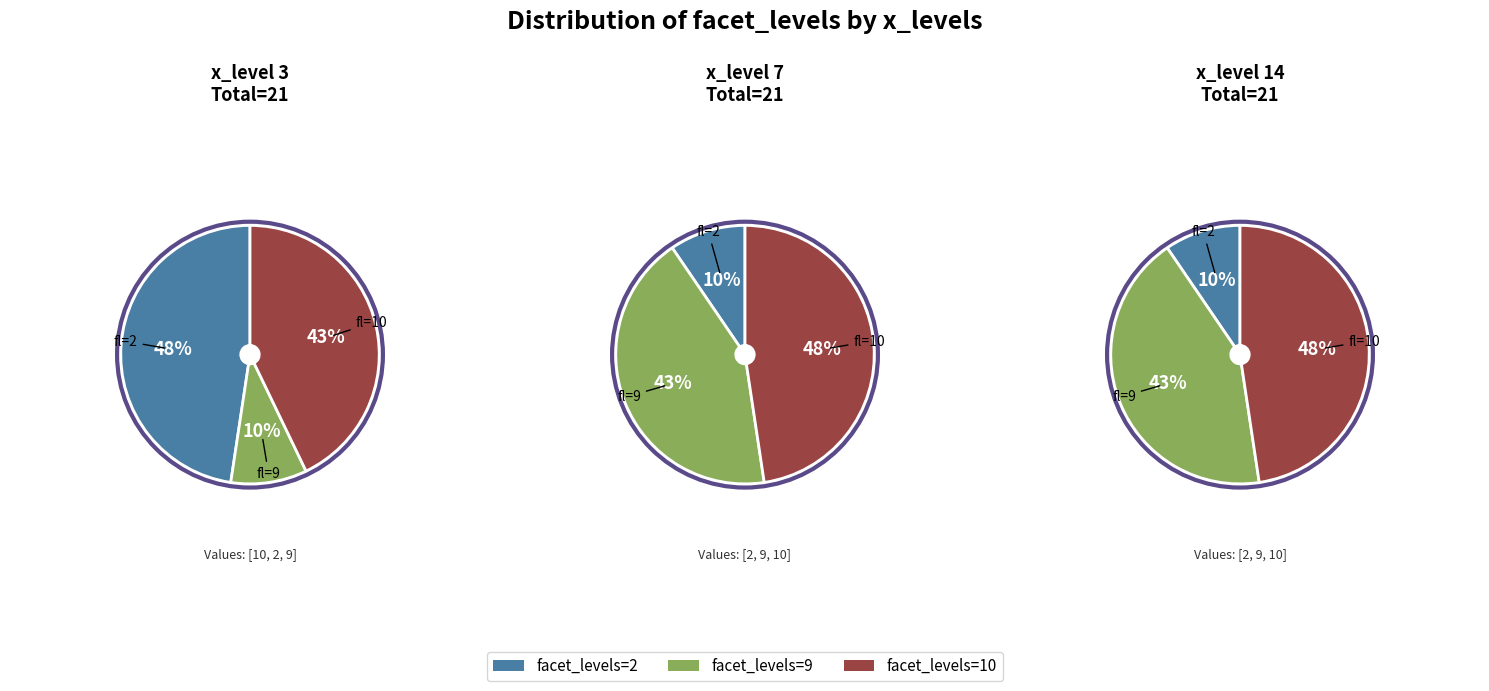

Is it true that facet_levels=9 is 23% of the pie?

False